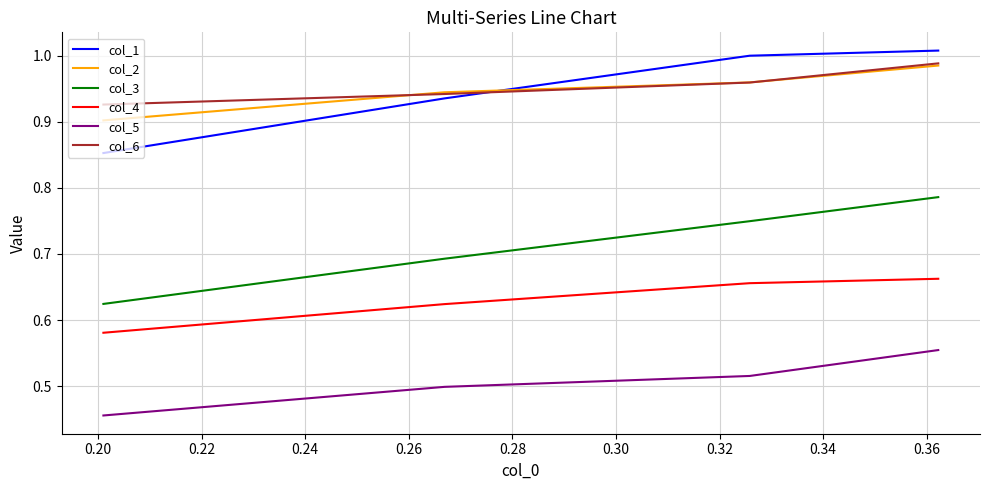

True or false: col_2 and col_4 cross at least once.

False